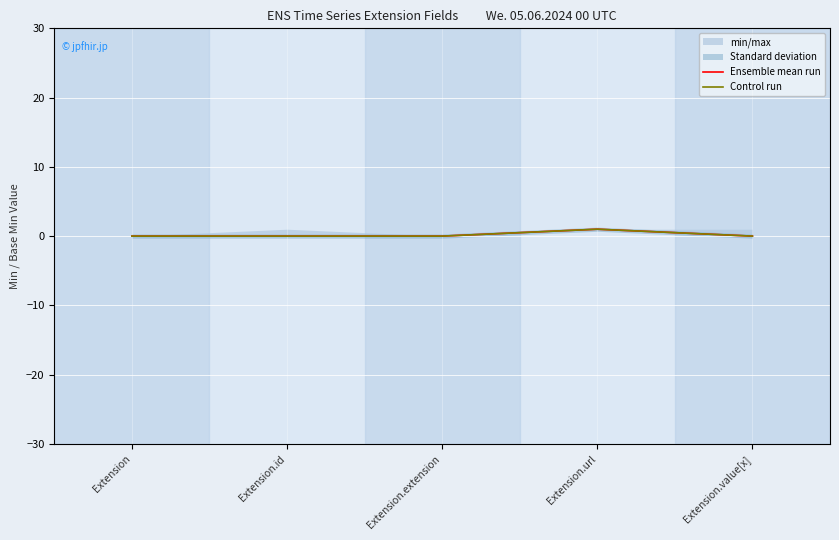

Reading left to right, what are all the values shown in this chart?

Ensemble mean run: Extension=0	Extension.id=0	Extension.extension=0	Extension.url=1	Extension.value[x]=0
Control run: Extension=0	Extension.id=0	Extension.extension=0	Extension.url=1	Extension.value[x]=0